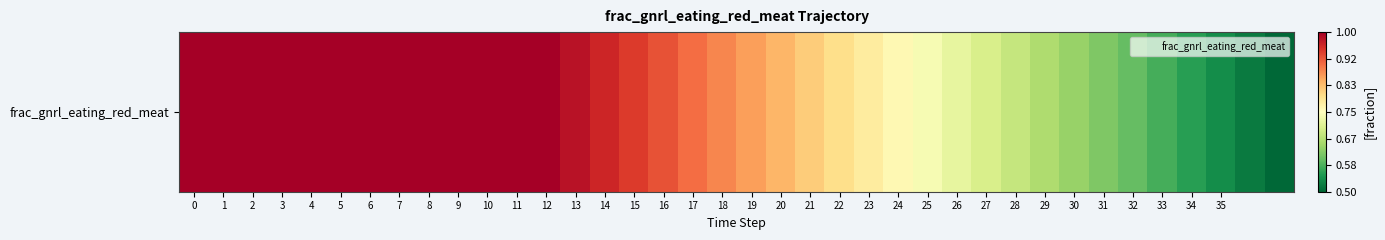

List the labels in order of value, largest first.

0, 1, 2, 3, 4, 5, 6, 7, 8, 9, 10, 11, 12, 13, 14, 15, 16, 17, 18, 19, 20, 21, 22, 23, 24, 25, 26, 27, 28, 29, 30, 31, 32, 33, 34, 35, 36, 37